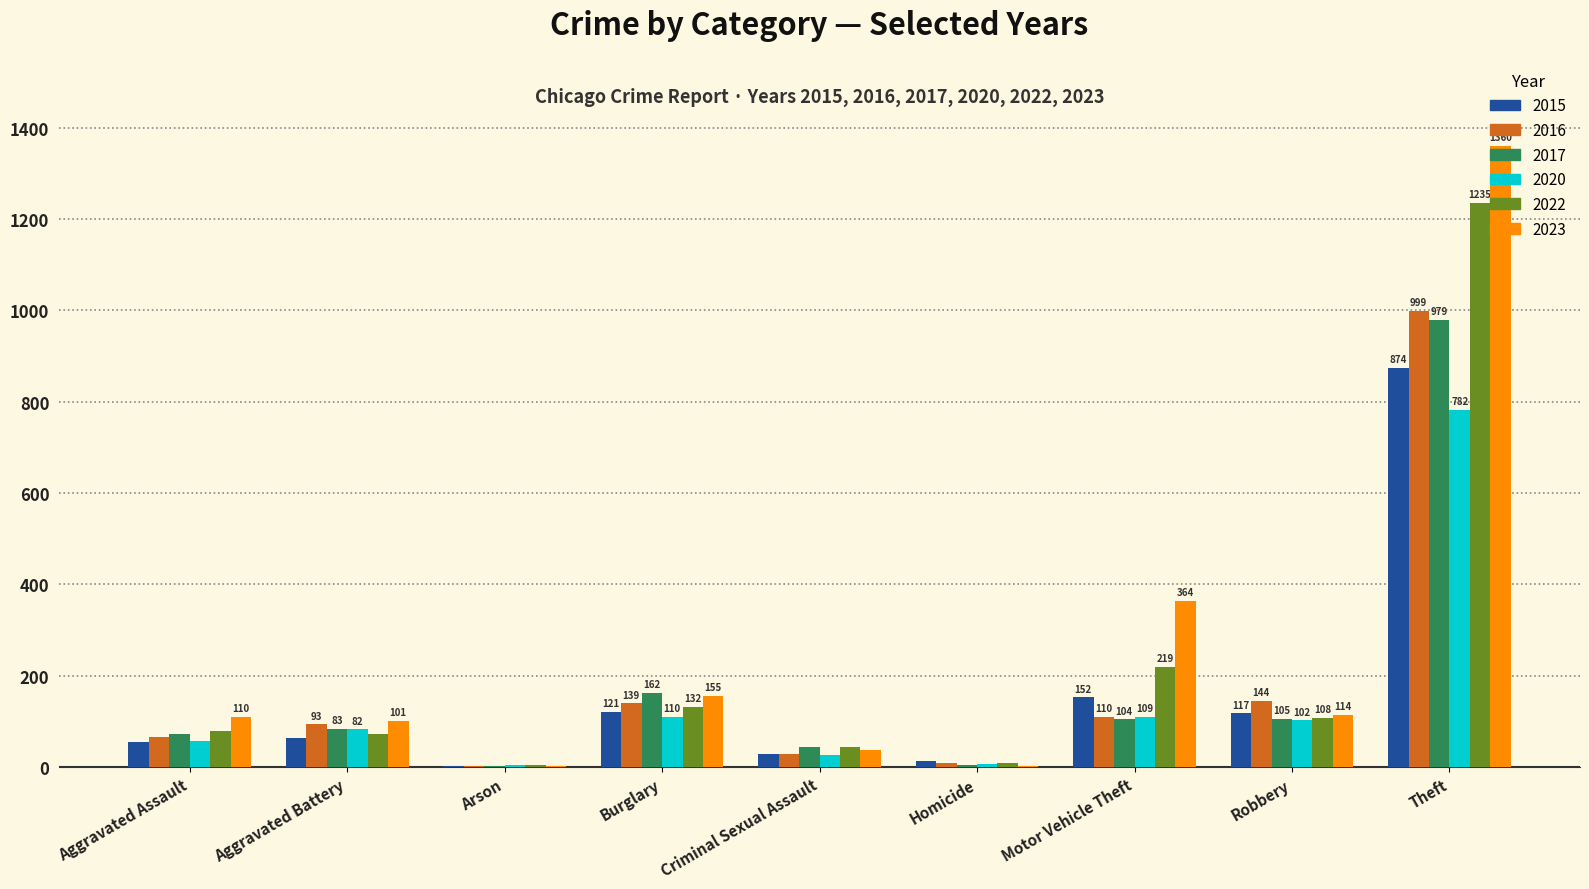

Reading left to right, transcribe all the data shown in this chart.

2015: 54	64	2	121	28	13	152	117	874
2016: 66	93	2	139	28	8	110	144	999
2017: 72	83	1	162	44	5	104	105	979
2020: 56	82	4	110	26	6	109	102	782
2022: 78	71	4	132	43	9	219	108	1235
2023: 110	101	2	155	36	3	364	114	1360